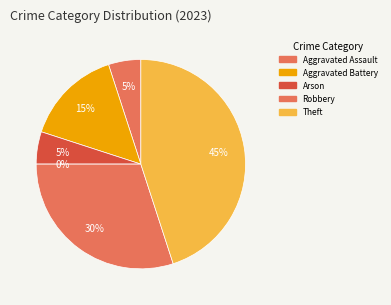

Which slice is the largest?

Theft